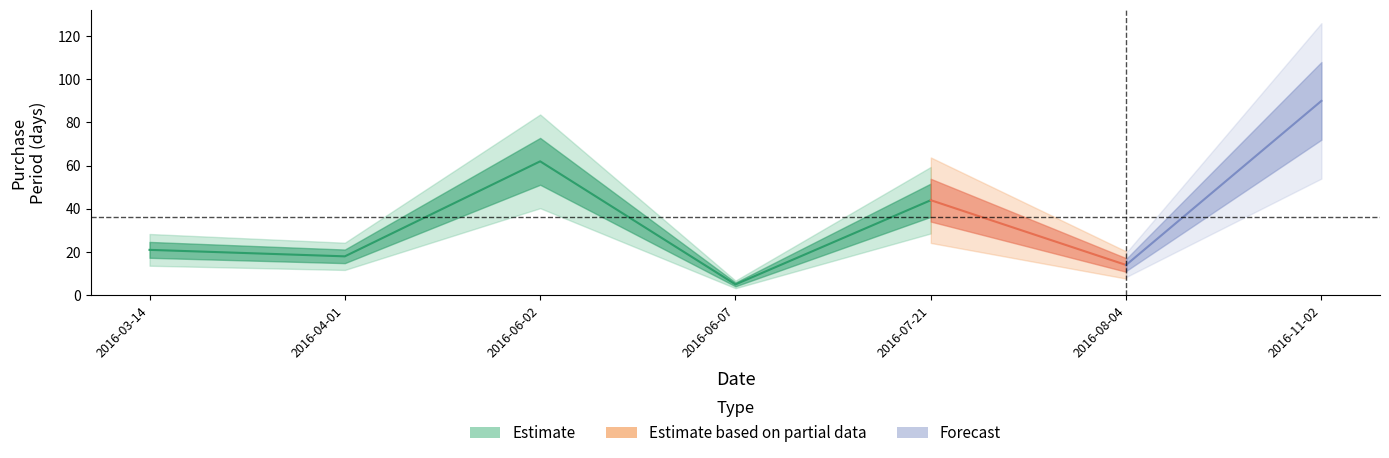

Which has a higher value, 2016-11-02 or 2016-03-14?

2016-11-02